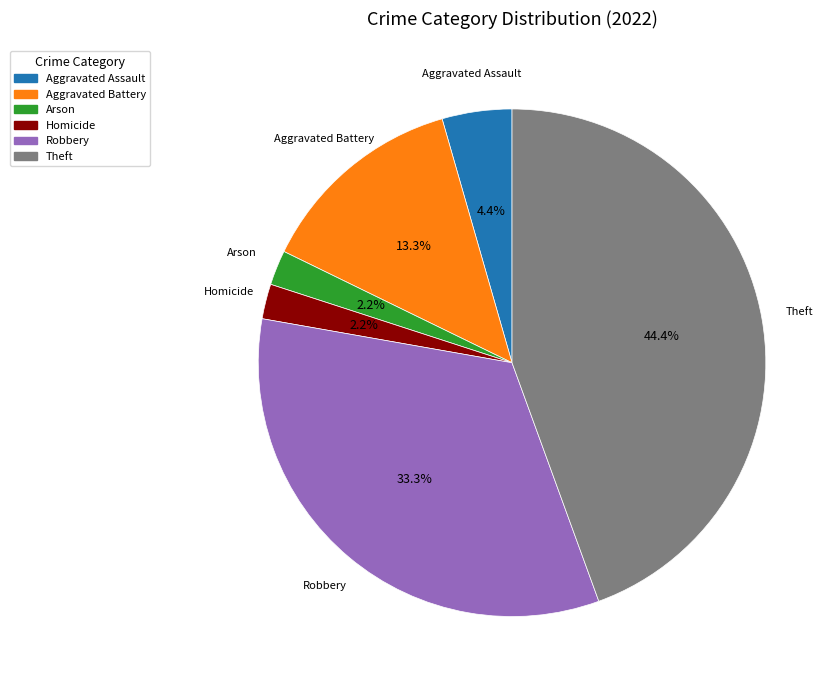

To the nearest percent, what is the combined percentage of Arson and Aggravated Assault?

7%